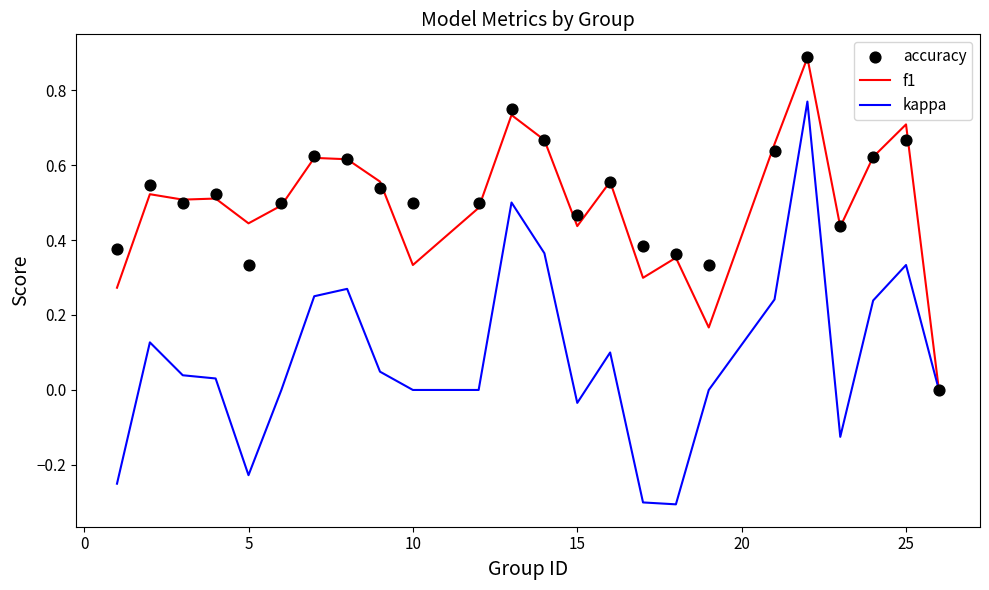

True or false: f1 has a value of 0.1 at 5.

False